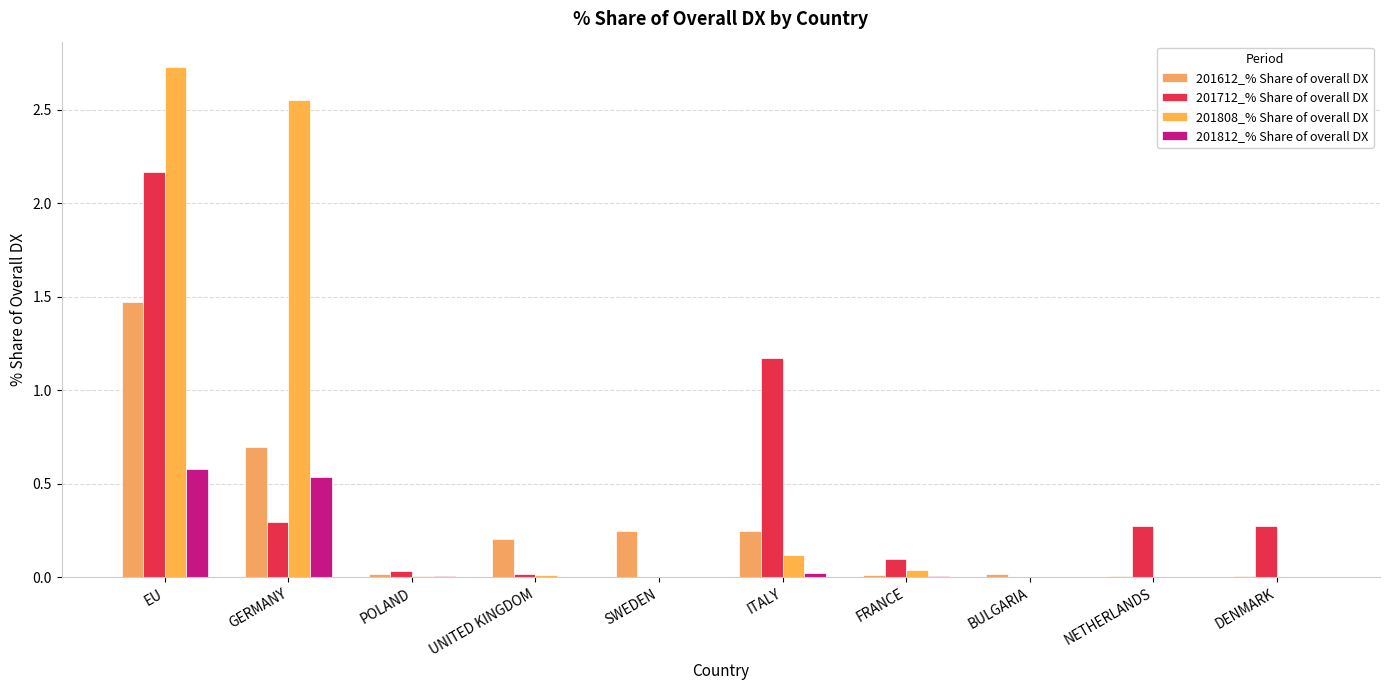

What is the difference between the maximum and minimum values in the 201612_% Share of overall DX series?

1.5